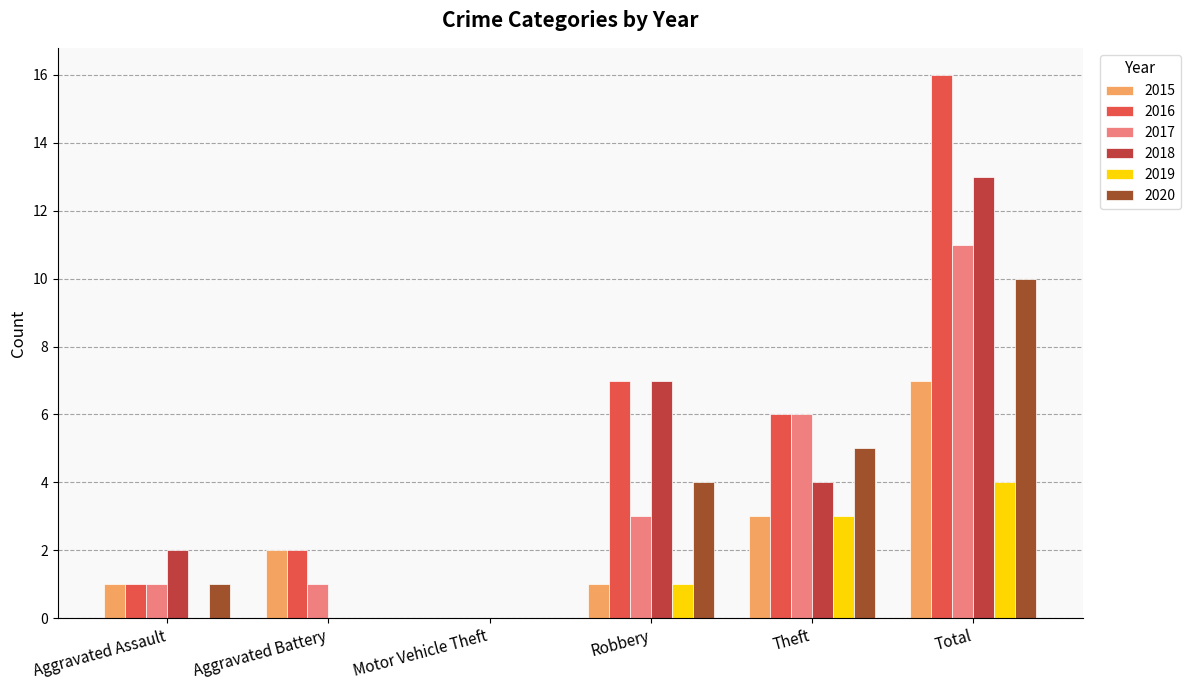

The value of 2018 at Motor Vehicle Theft is -6. True or false?

False